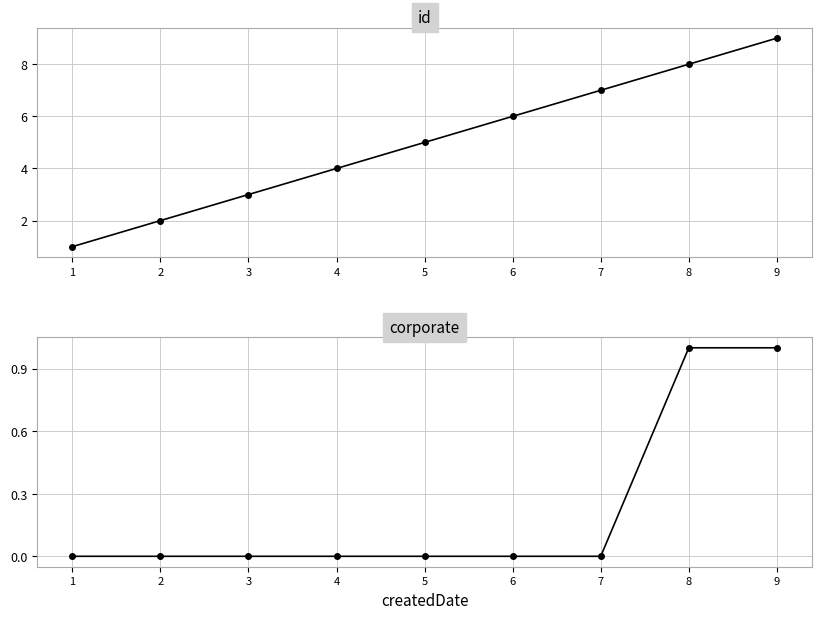

Reading right to left, what are all the values shown in this chart?

id: 9=9	8=8	7=7	6=6	5=5	4=4	3=3	2=2	1=1
corporate: 9=1	8=1	7=0	6=0	5=0	4=0	3=0	2=0	1=0